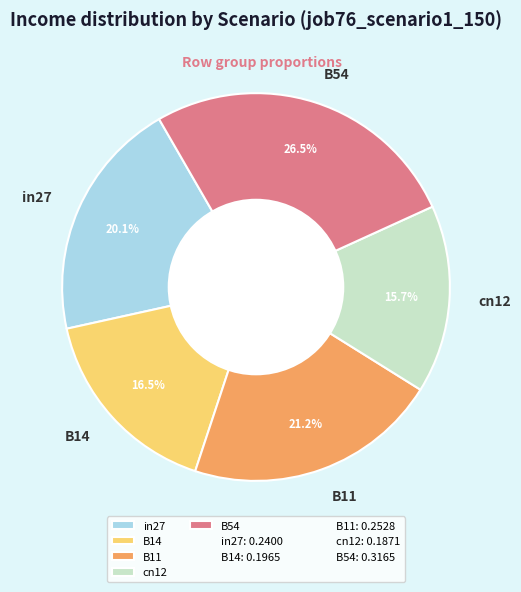

Does cn12 represent more than half of the total?

No